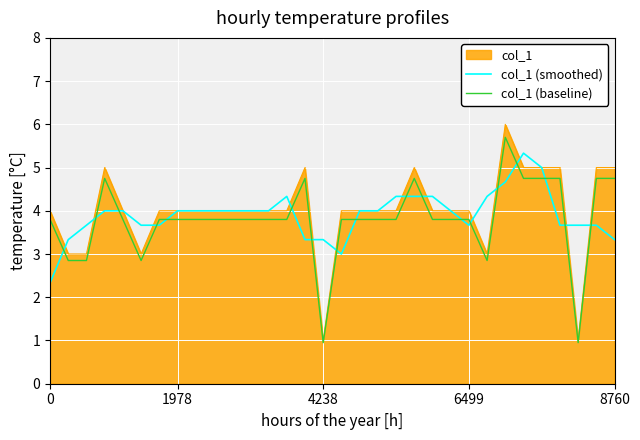

What is the difference between the maximum and minimum values in the col_1 (smoothed) series?

3.0